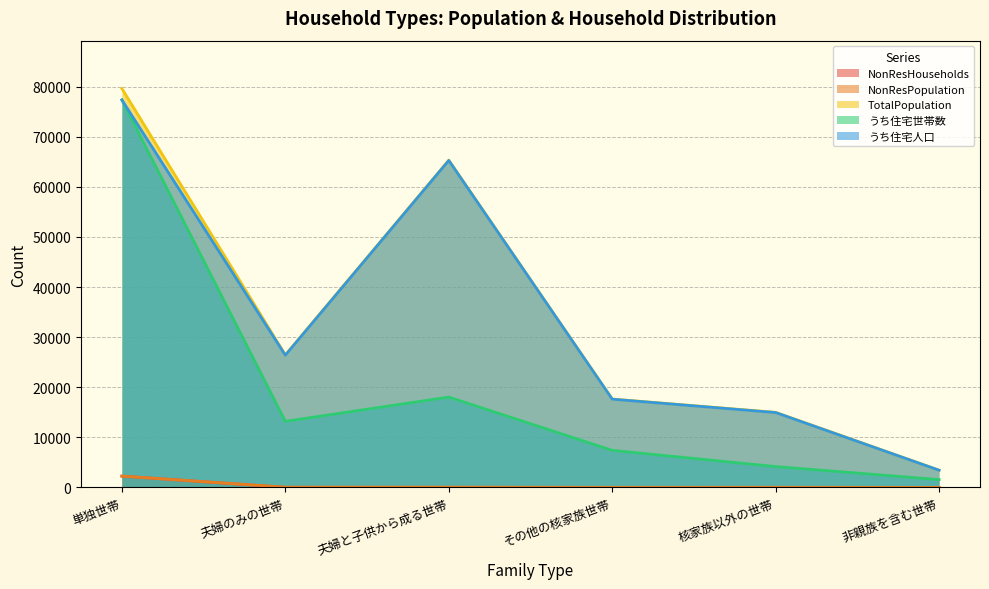

Which series changed the most between 単独世帯 and 核家族以外の世帯?

うち住宅世帯数